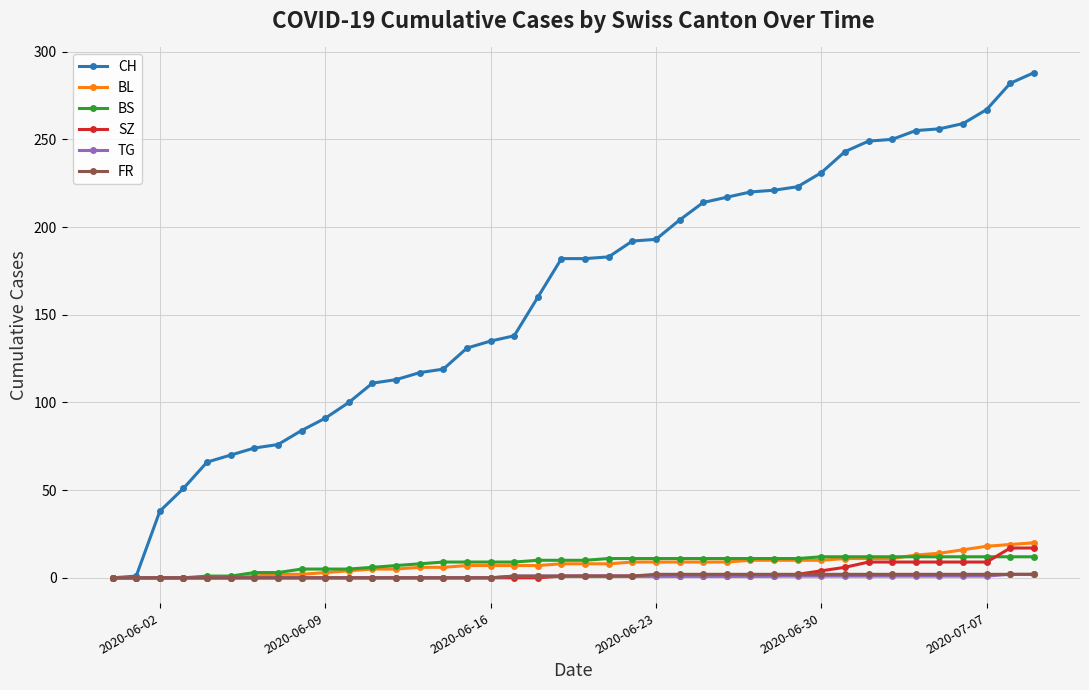

Which series has the widest spread of values?

CH